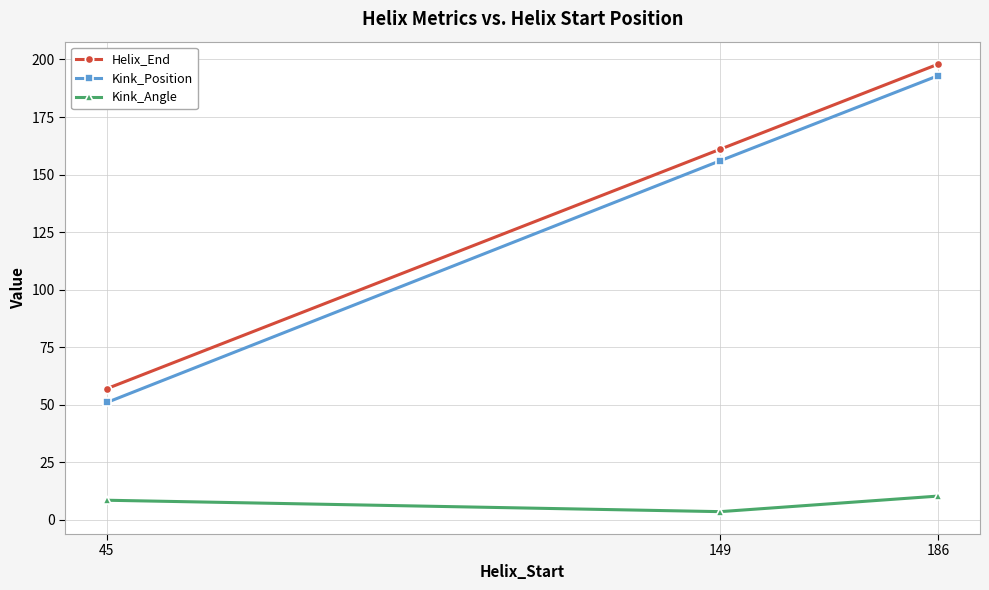

Which series has the largest total across all categories?

Helix_End